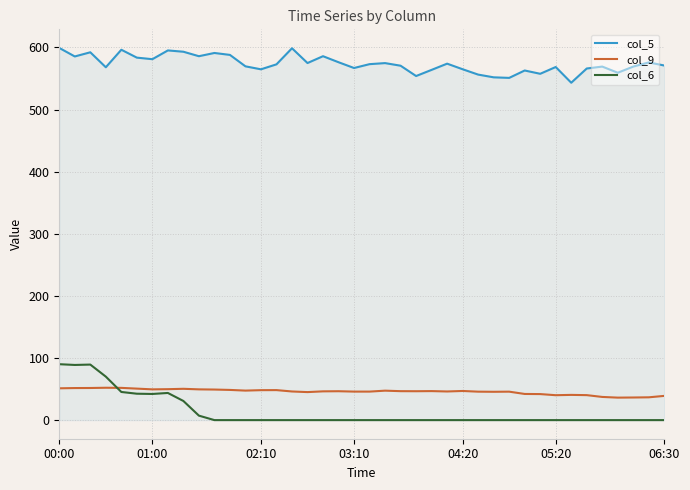

True or false: col_5 and col_9 intersect in this chart.

False